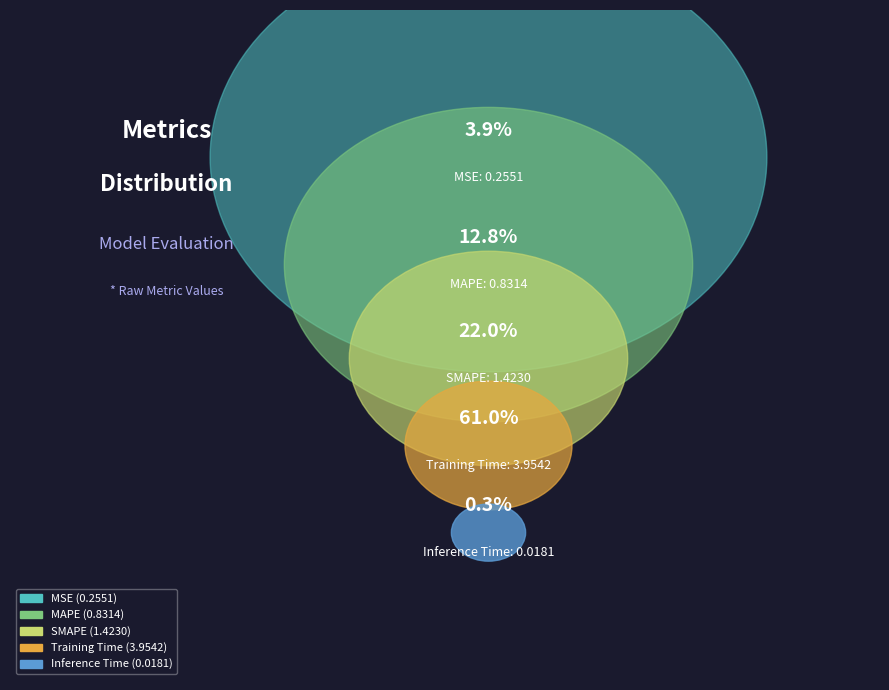

To the nearest percent, what portion does MSE represent?

4%